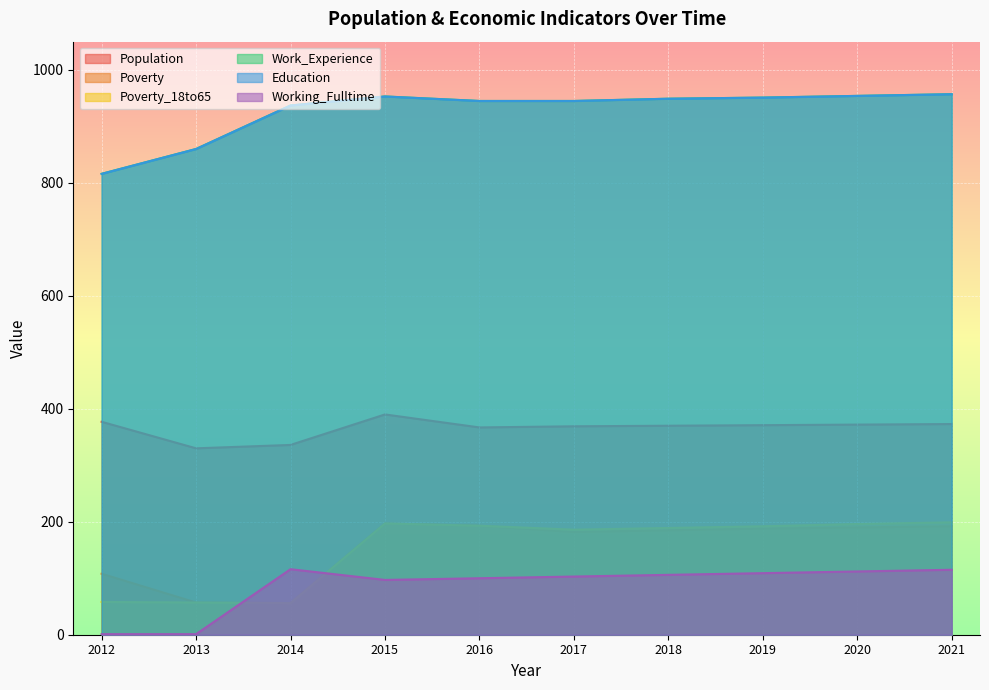

List the series in order of their peak value, lowest first.

Working_Fulltime, Poverty, Poverty_18to65, Population, Work_Experience, Education